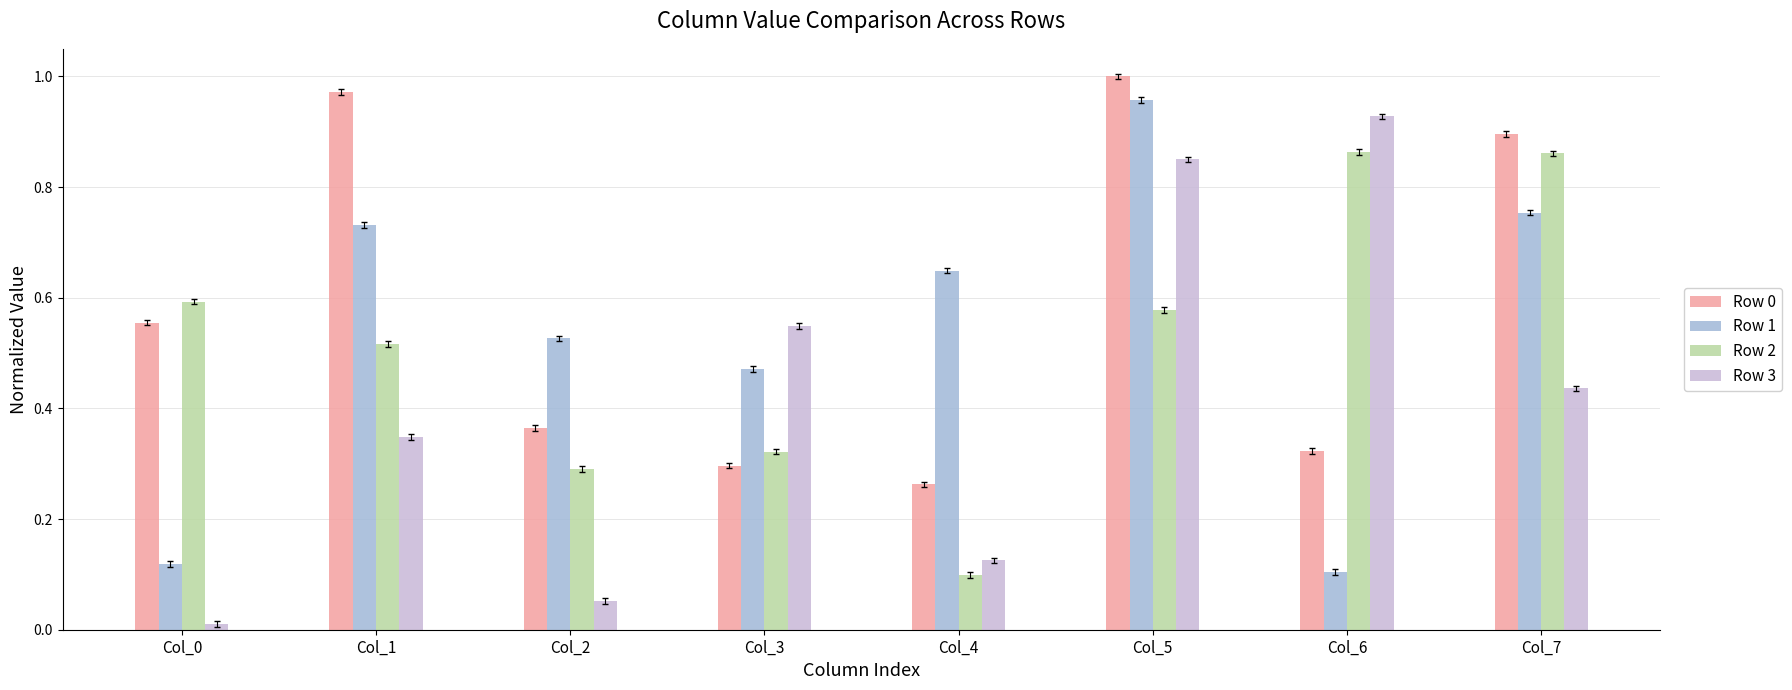

At which label does Row 0 reach its peak?

Col_5